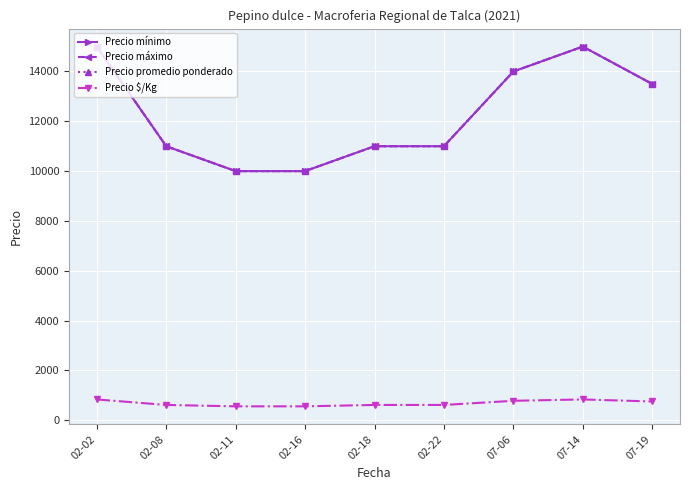

At which label does Precio promedio ponderado first exceed 11000?

02-02